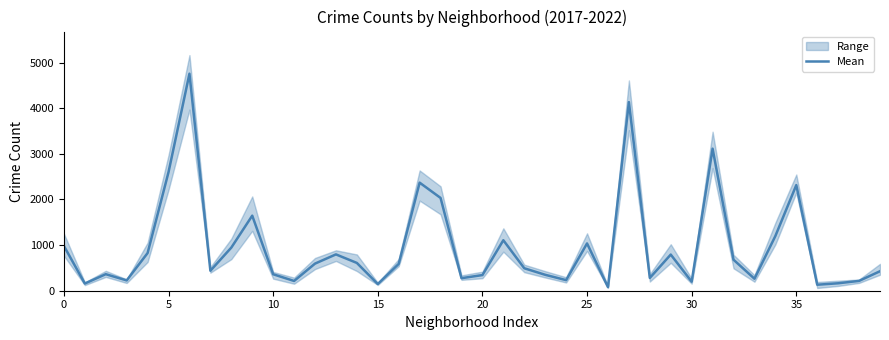

Read the value at 18.

2033.3